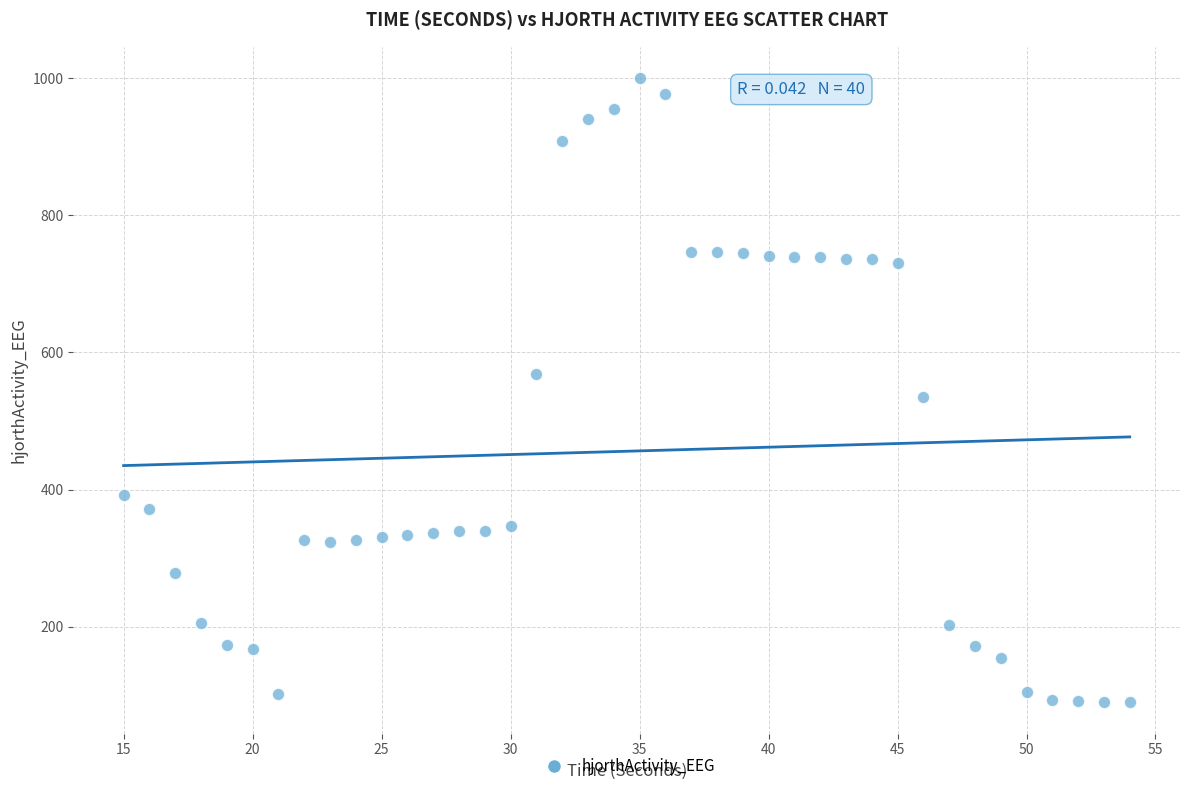

What is the range of Y values (max minus min)?

910.9